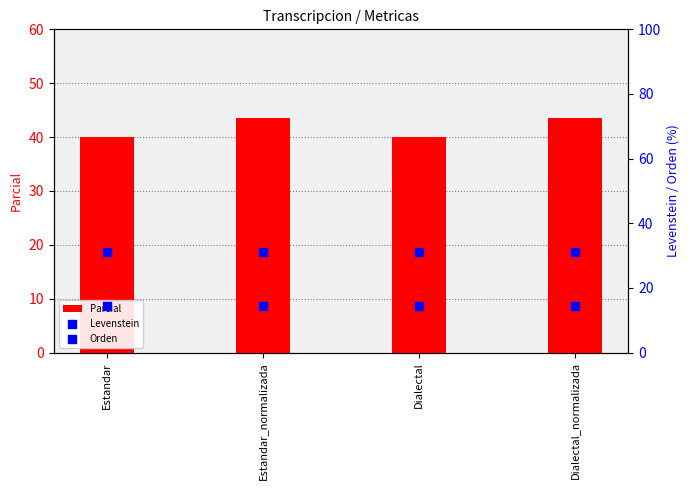

Is the value of Parcial at Estandar greater than the value of Orden at Estandar?

Yes